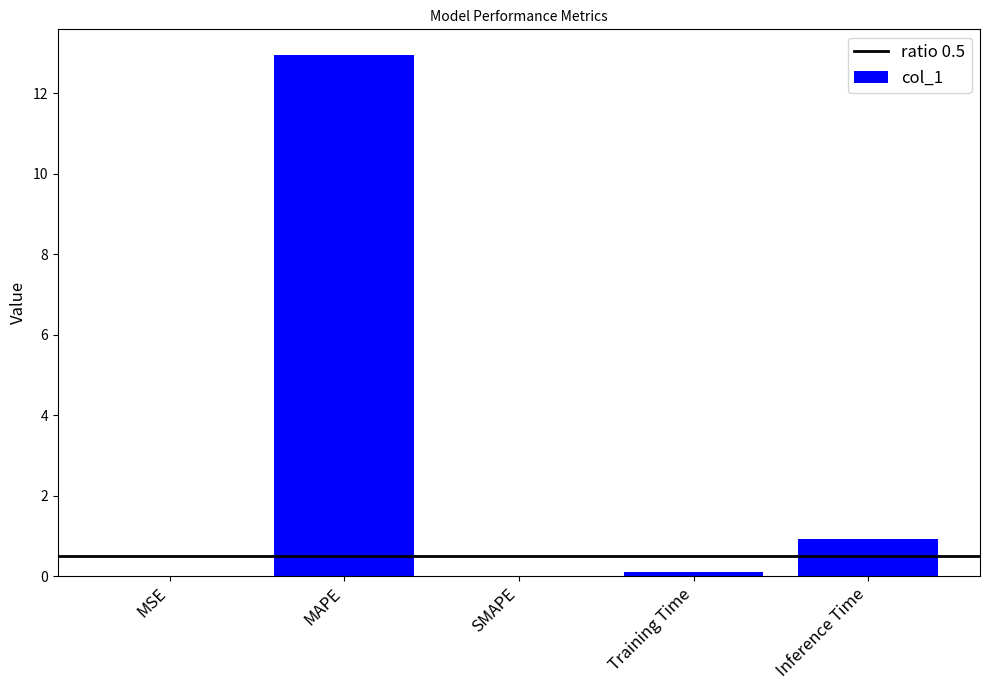

Is it true that the value at Inference Time is 0.9?

True